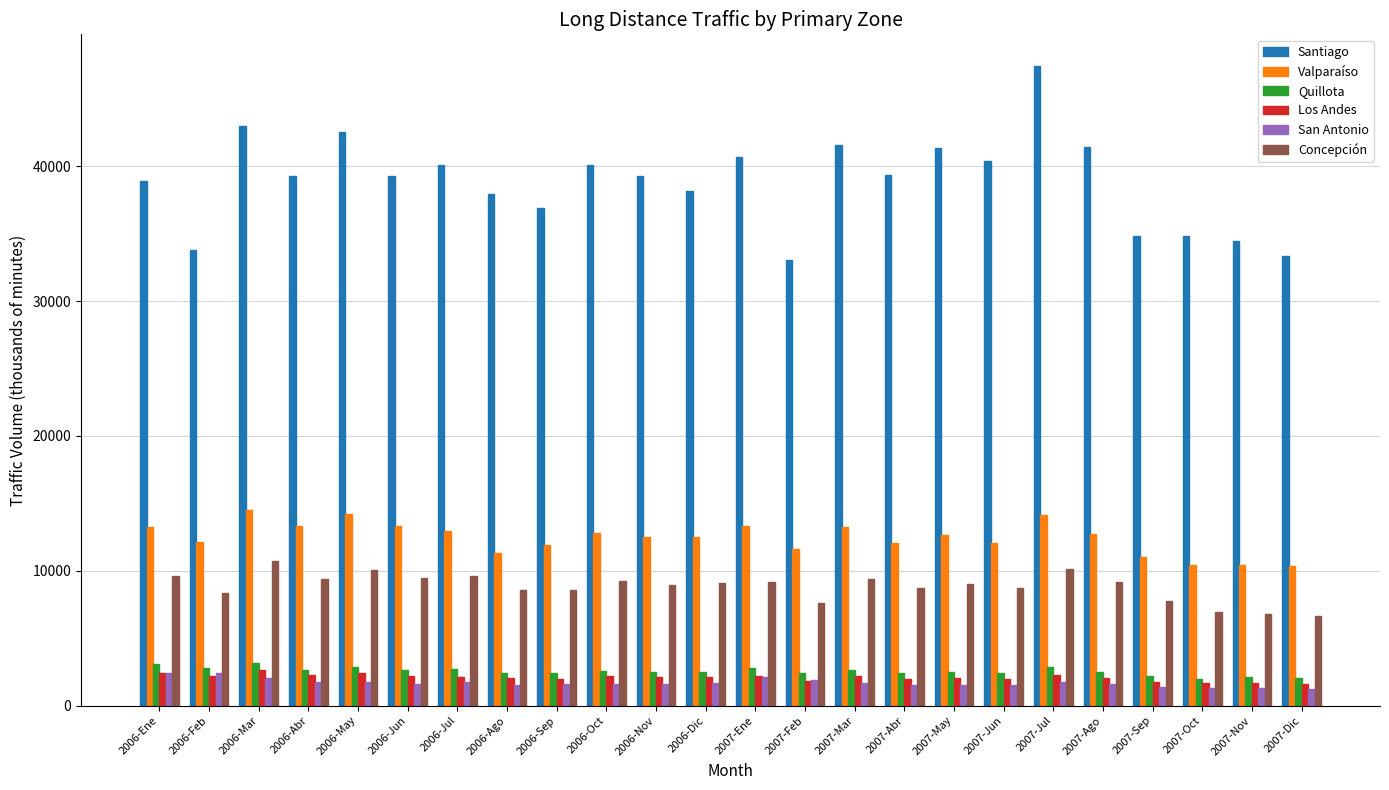

True or false: Los Andes has a value of 2155.7 at 2006-Jul.

True